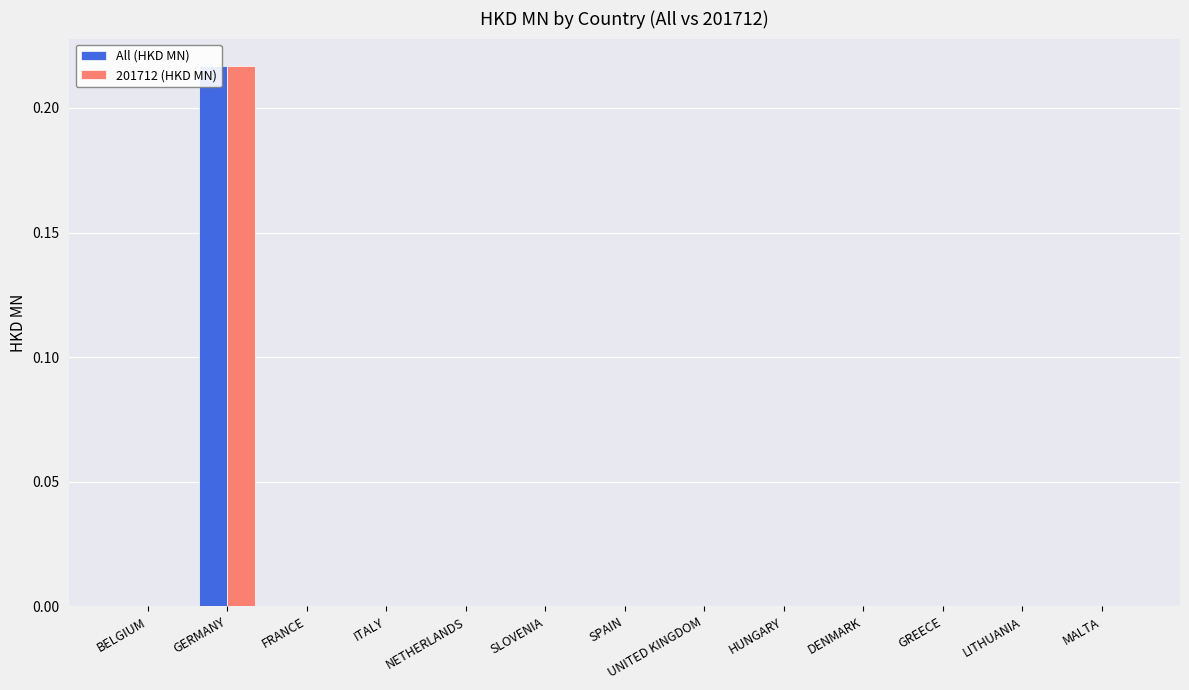

At which label is All (HKD MN) closest to 0?

BELGIUM